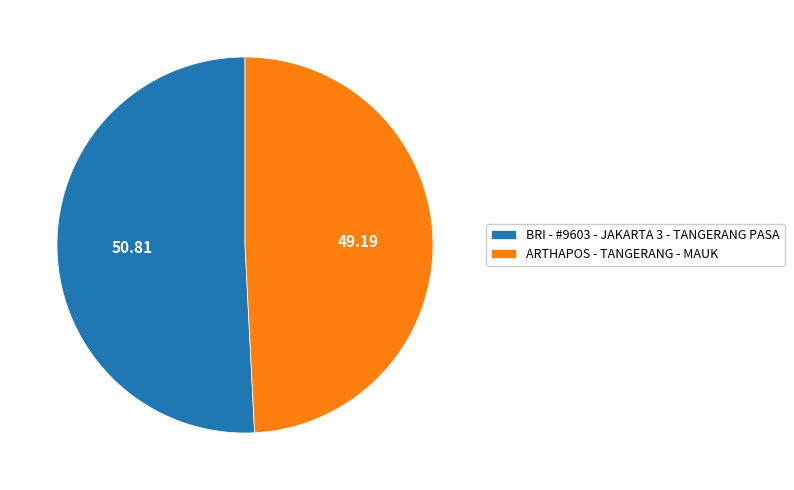

Which category accounts for the majority?

BRI - #9603 - JAKARTA 3 - TANGERANG PASA